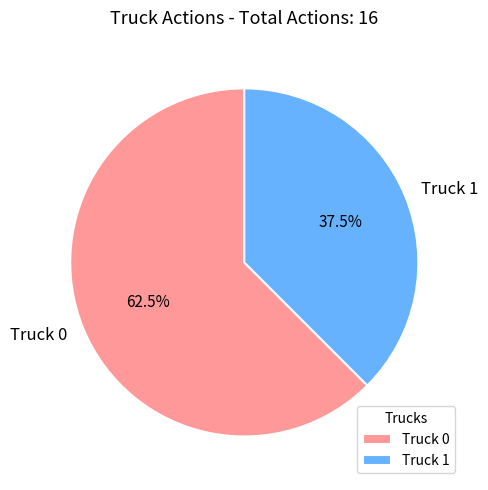

Rank the categories by value from highest to lowest.

Truck 0, Truck 1